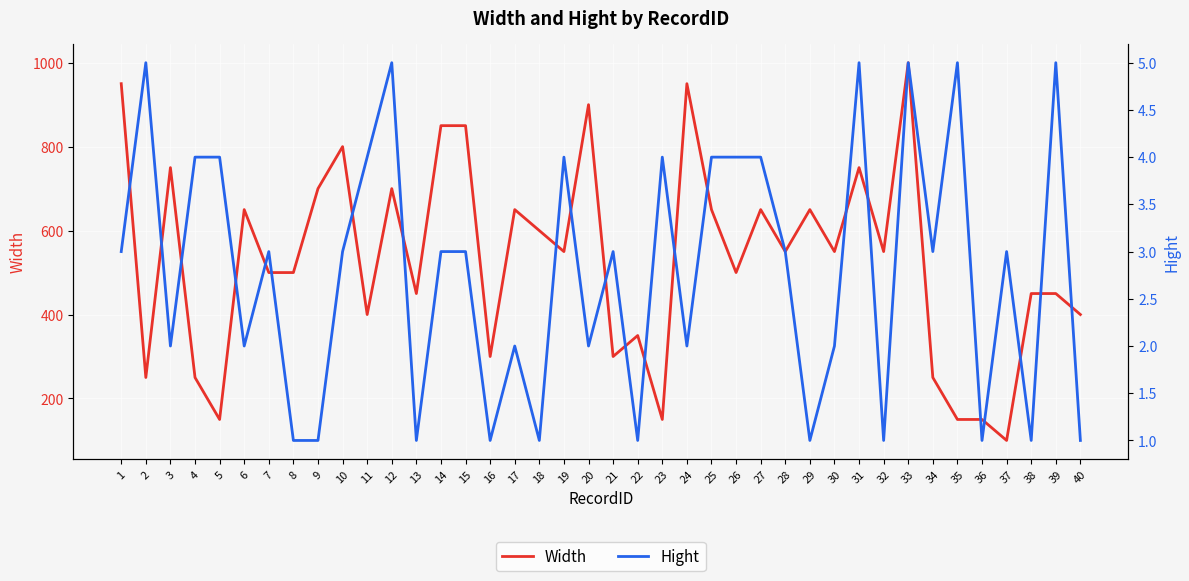

Is the value of Width at 8 greater than the value of Hight at 31?

Yes